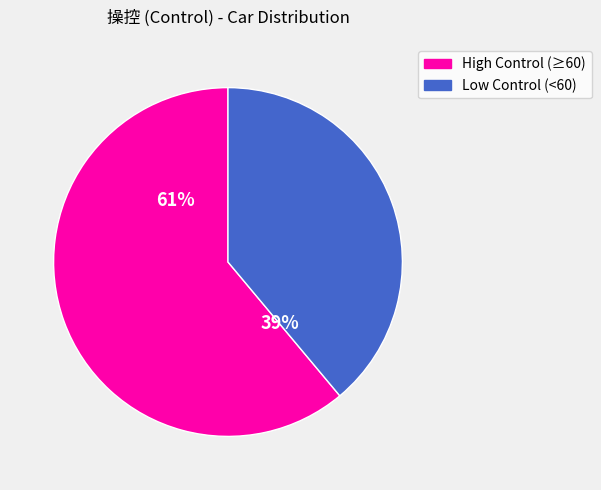

Is there any slice that represents more than half of the pie?

Yes